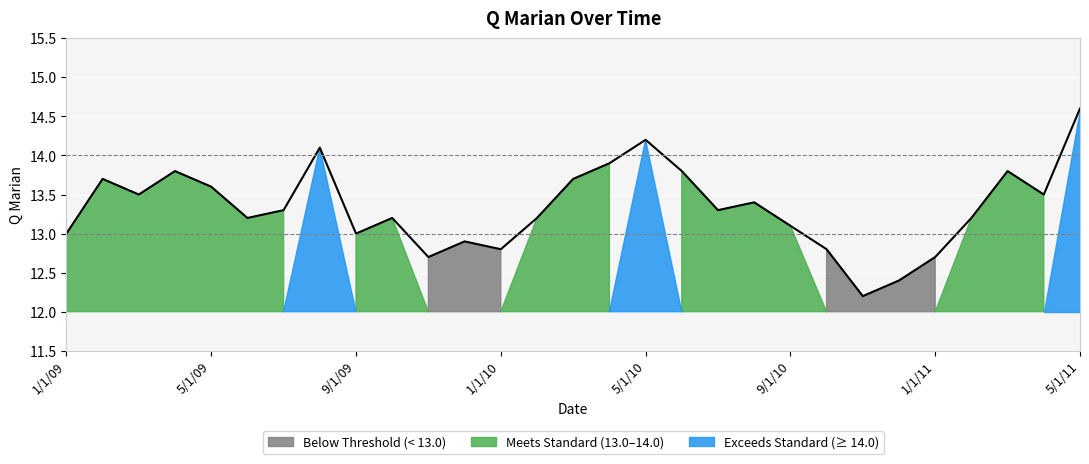

The value at 15 is 13.9. True or false?

True